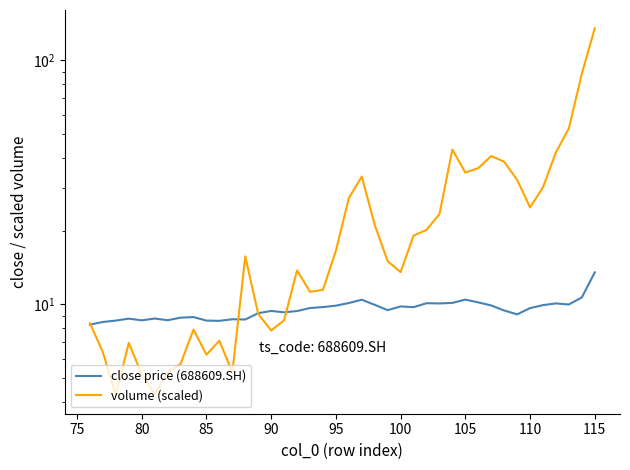

How many interior local valleys does the volume (scaled) series have?

9